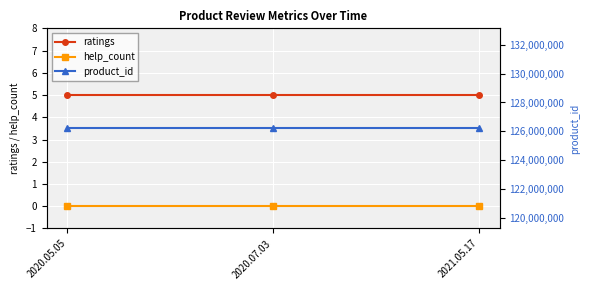

Is it true that help_count equals 0 at 2020.05.05?

True